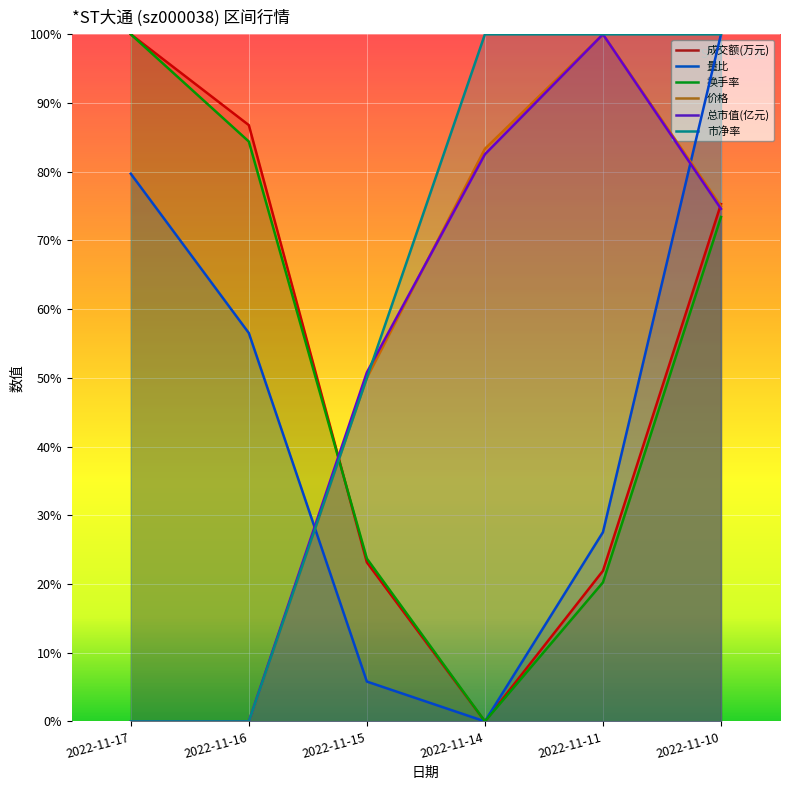

Count the number of data series in this chart.

6